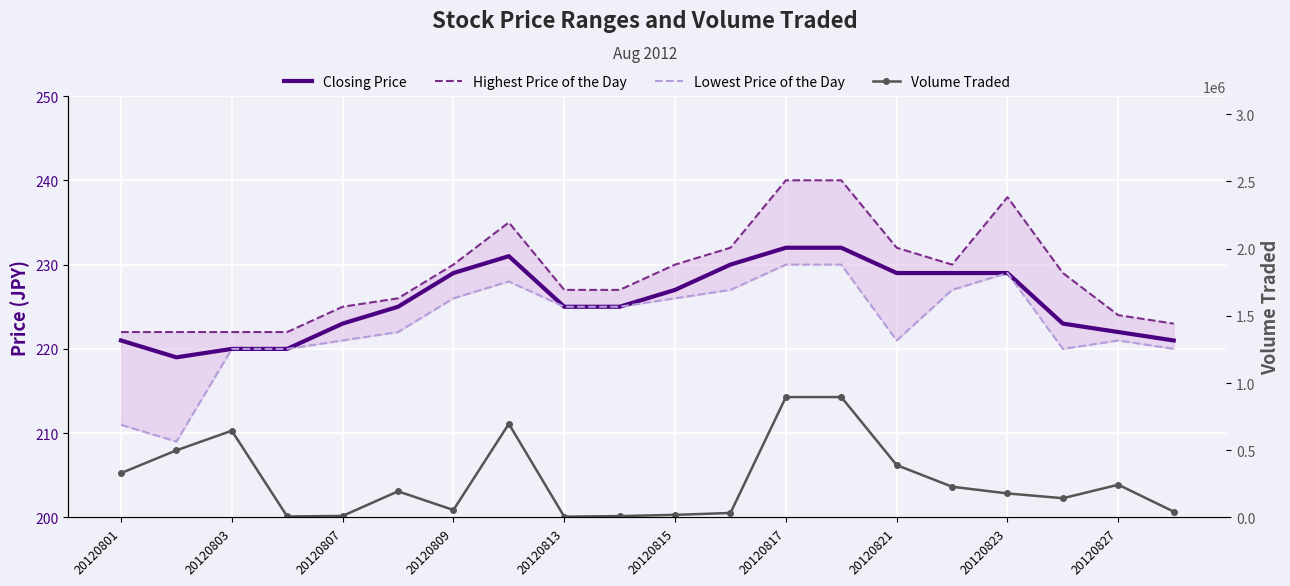

Between 20120801 and 20120807, which is larger?

20120807